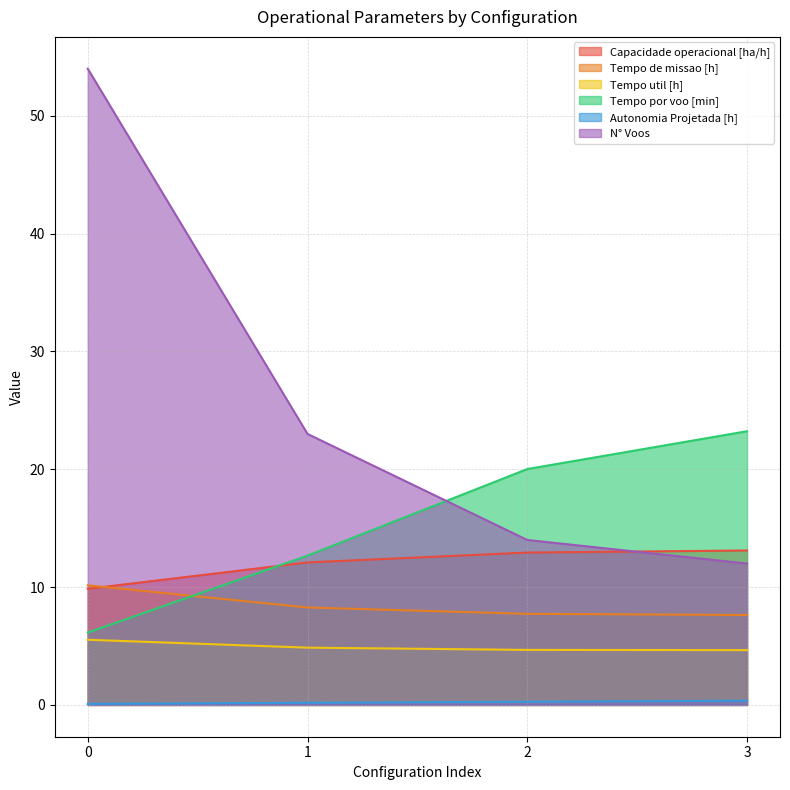

Reading left to right, transcribe all the data shown in this chart.

Capacidade operacional [ha/h]: 0=9.9	1=12.1	2=12.9	3=13.1
Tempo de missao [h]: 0=10.2	1=8.3	2=7.7	3=7.6
Tempo util [h]: 0=5.5	1=4.9	2=4.7	3=4.7
Tempo por voo [min]: 0=6.1	1=12.7	2=20.0	3=23.2
Autonomia Projetada [h]: 0=0.1	1=0.2	2=0.3	3=0.4
N° Voos: 0=54.0	1=23.0	2=14.0	3=12.0